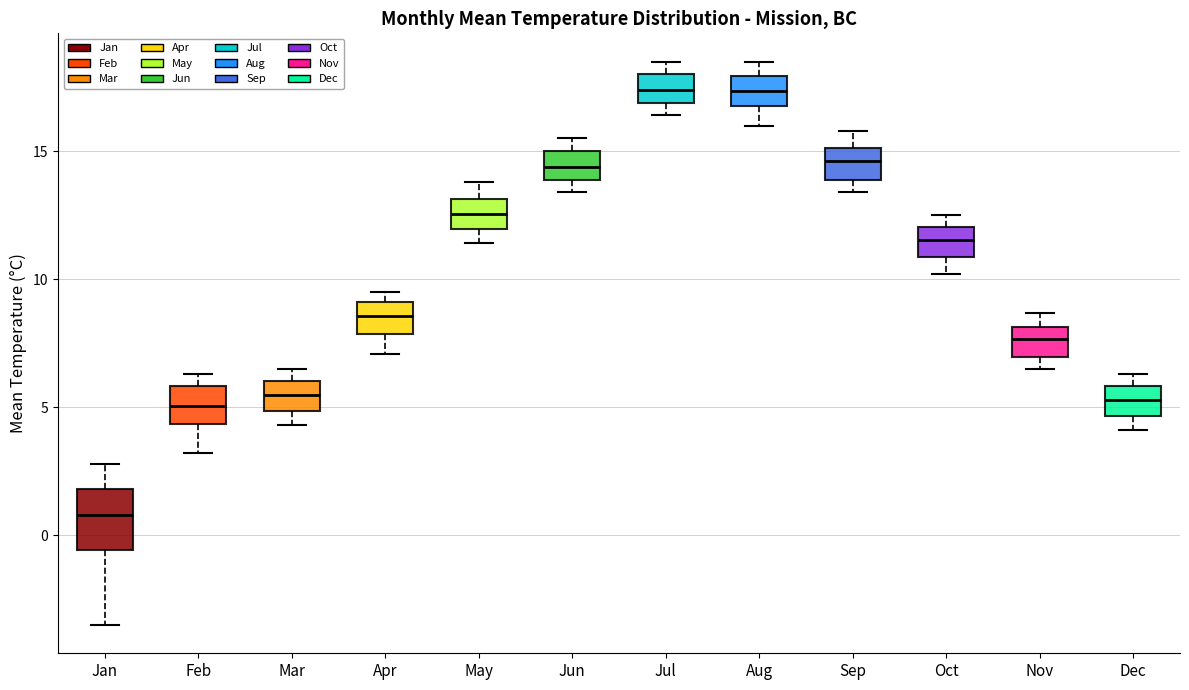

Reading left to right, transcribe this box plot: for each box, give where its median line is, the range the box spans, and where its two whiskers end, as read against the y-axis. The values are not printed on the chart, so give them approximately, as read against the axis.

Jan: median 1.0, box -0.5 to 2.0, whiskers -3.5 to 3.0
Feb: median 5.0, box 4.5 to 6.0, whiskers 3.0 to 6.5
Mar: median 5.5, box 5.0 to 6.0, whiskers 4.5 to 6.5
Apr: median 8.5, box 8.0 to 9.0, whiskers 7.0 to 9.5
May: median 12.5, box 12.0 to 13.0, whiskers 11.5 to 14.0
Jun: median 14.5, box 14.0 to 15.0, whiskers 13.5 to 15.5
Jul: median 17.5, box 17.0 to 18.0, whiskers 16.5 to 18.5
Aug: median 17.5, box 17.0 to 18.0, whiskers 16.0 to 18.5
Sep: median 14.5, box 14.0 to 15.0, whiskers 13.5 to 16.0
Oct: median 11.5, box 11.0 to 12.0, whiskers 10.0 to 12.5
Nov: median 7.5, box 7.0 to 8.0, whiskers 6.5 to 8.5
Dec: median 5.5, box 4.5 to 6.0, whiskers 4.0 to 6.5